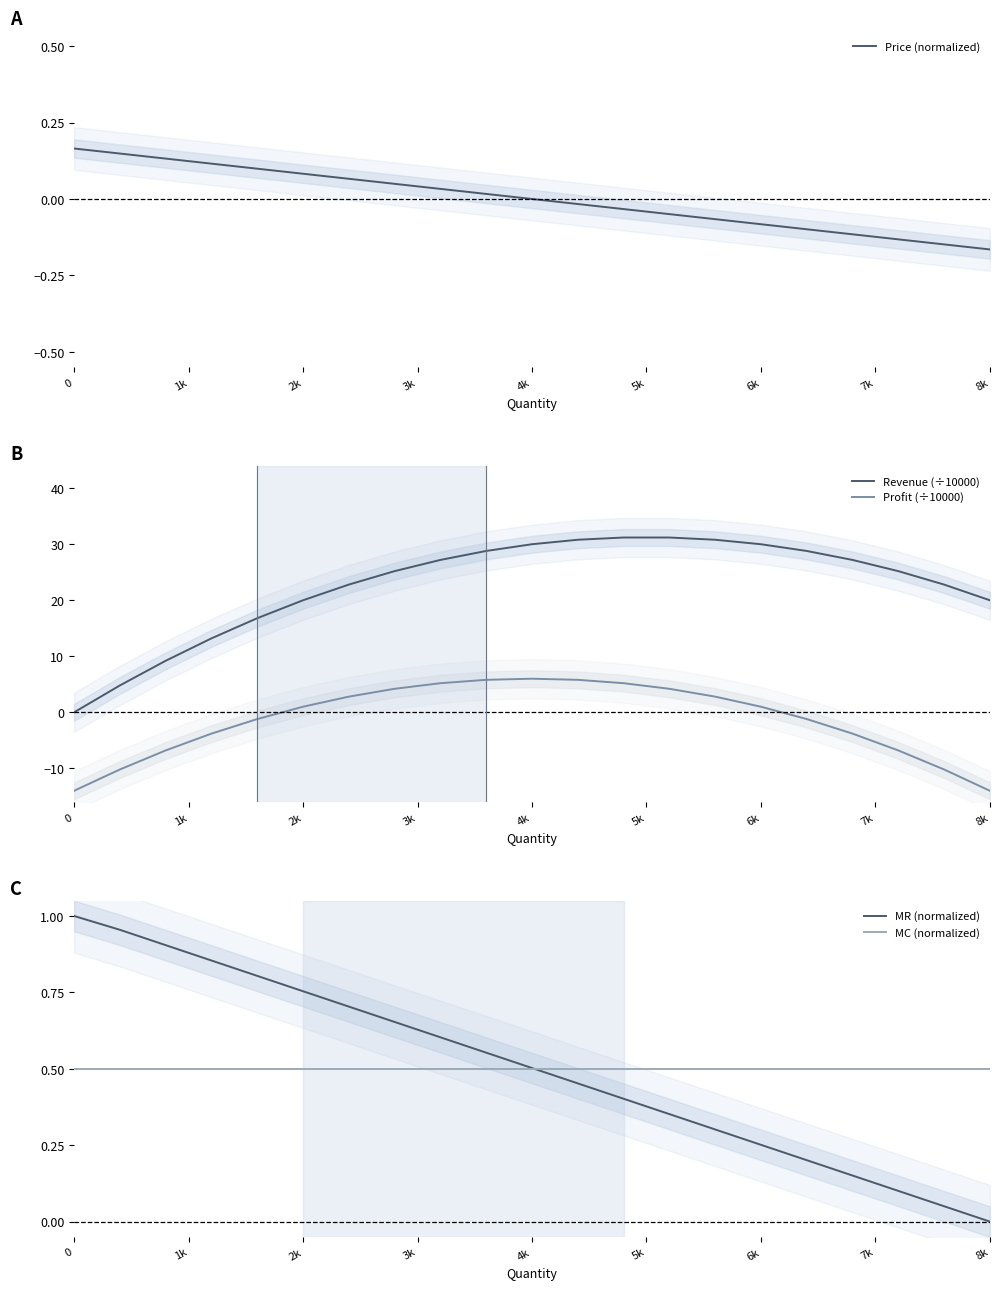

True or false: Profit (÷10000) and Revenue (÷10000) intersect in this chart.

False